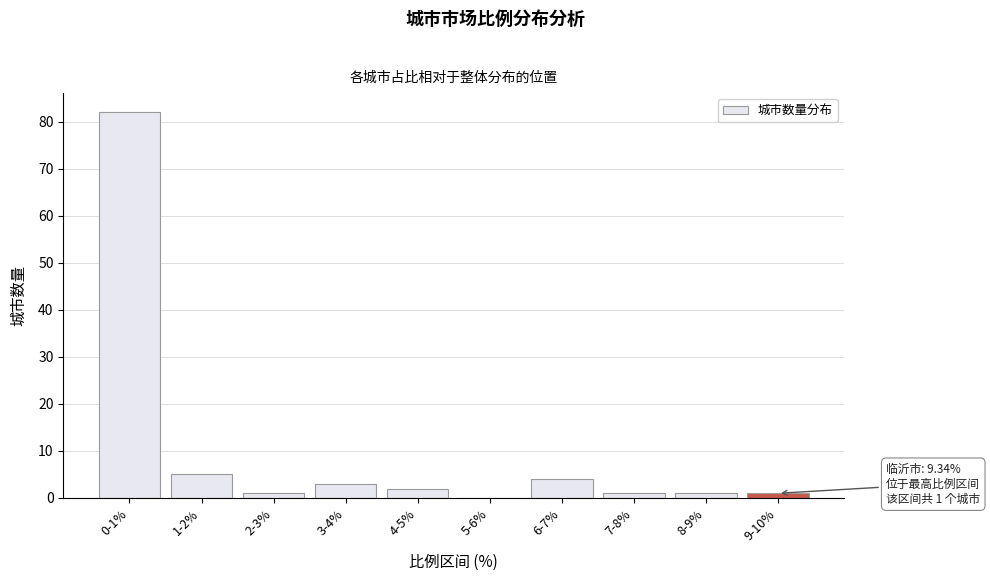

Reading left to right, what are all the values shown in this chart?

0-1%=82	1-2%=5	2-3%=1	3-4%=3	4-5%=2	5-6%=0	6-7%=4	7-8%=1	8-9%=1	9-10%=1